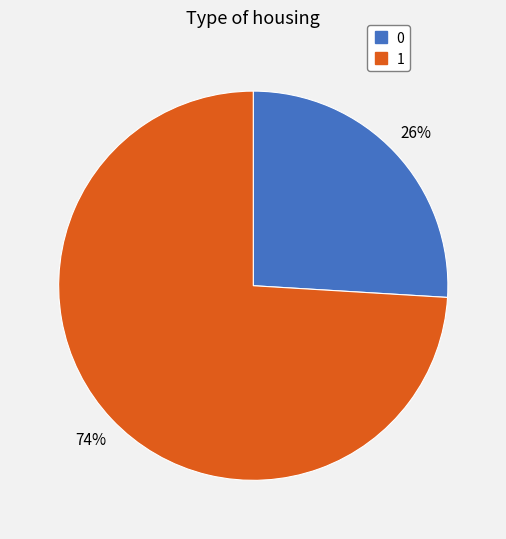

Which category has the biggest portion of the pie?

1